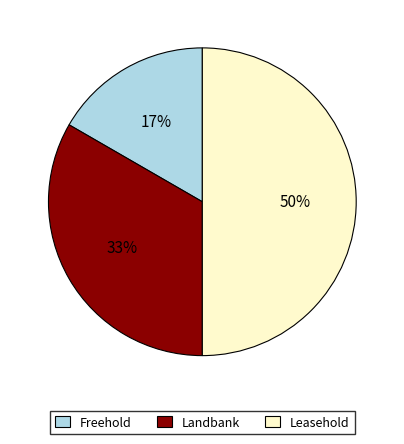

Which has a higher value, Leasehold or Freehold?

Leasehold